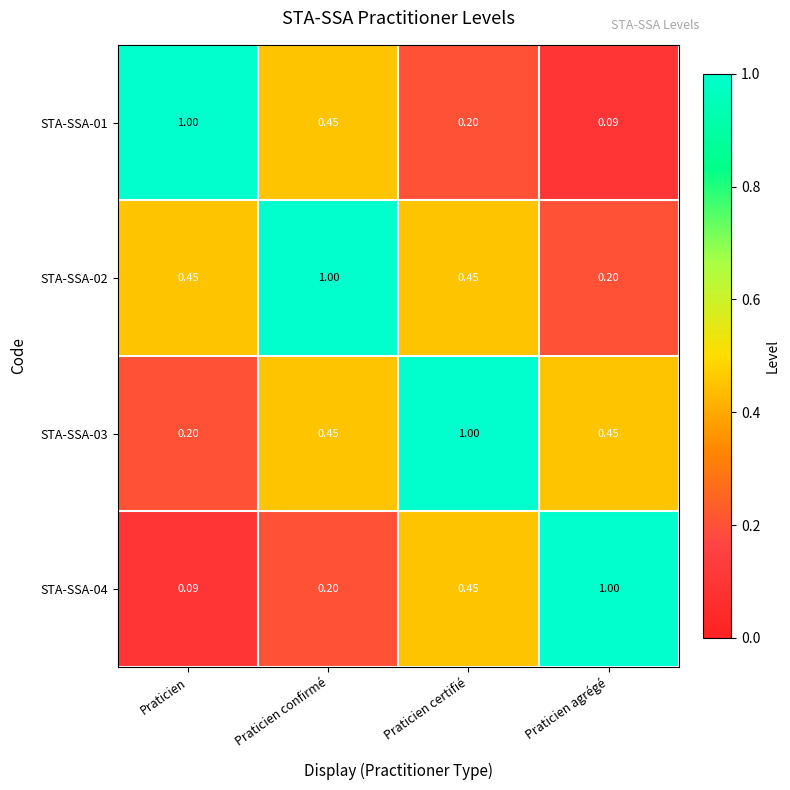

At which label does STA-SSA-04 reach its minimum?

Praticien